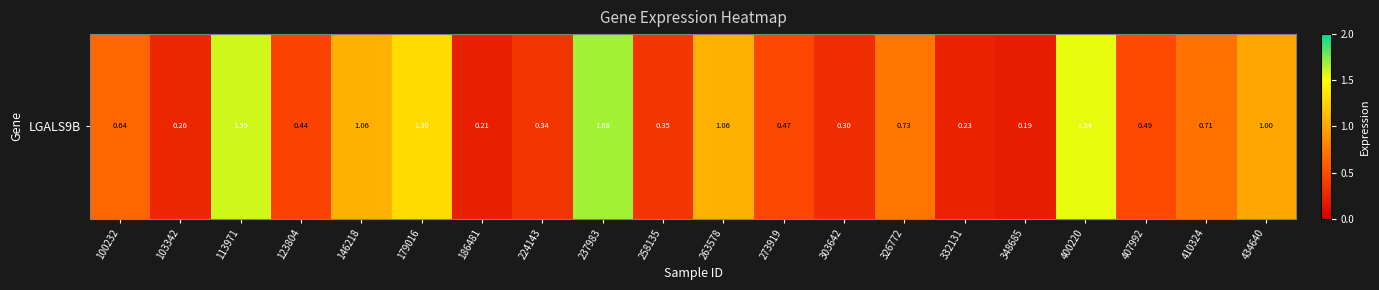

Reading left to right, transcribe all the data shown in this chart.

100232=0.6	103342=0.3	113971=1.6	123804=0.4	146218=1.1	179016=1.3	186481=0.2	224143=0.3	237983=1.7	258135=0.3	263578=1.1	273919=0.5	303642=0.3	326772=0.7	332131=0.2	348685=0.2	400220=1.5	407992=0.5	410324=0.7	434640=1.0